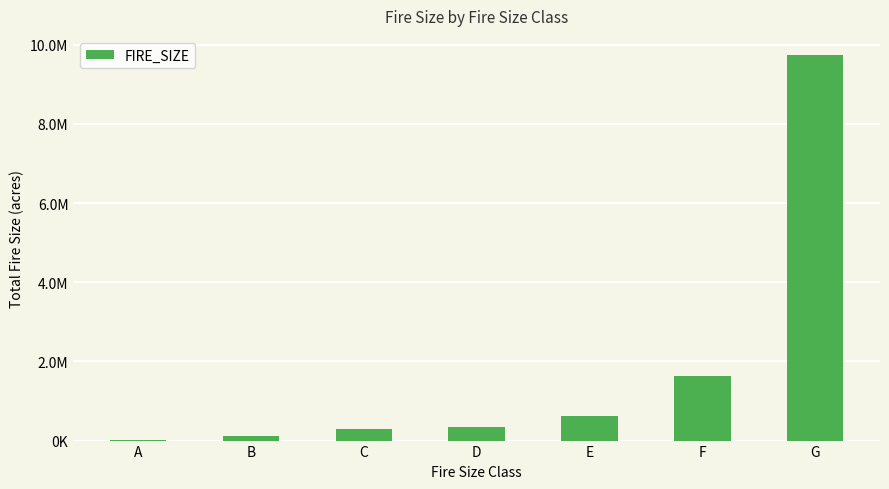

At which label is the value closest to 4872748?

F